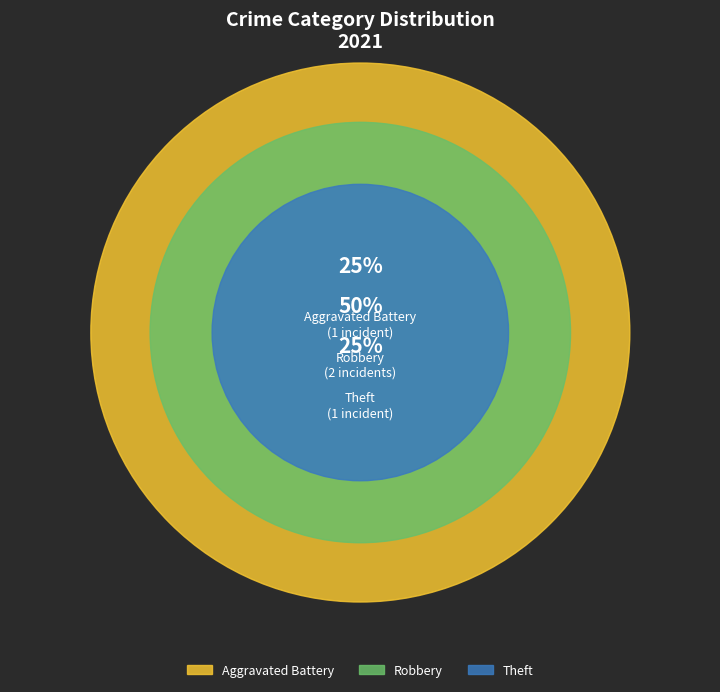

Rank the categories by value from highest to lowest.

Robbery, Aggravated Battery, Theft